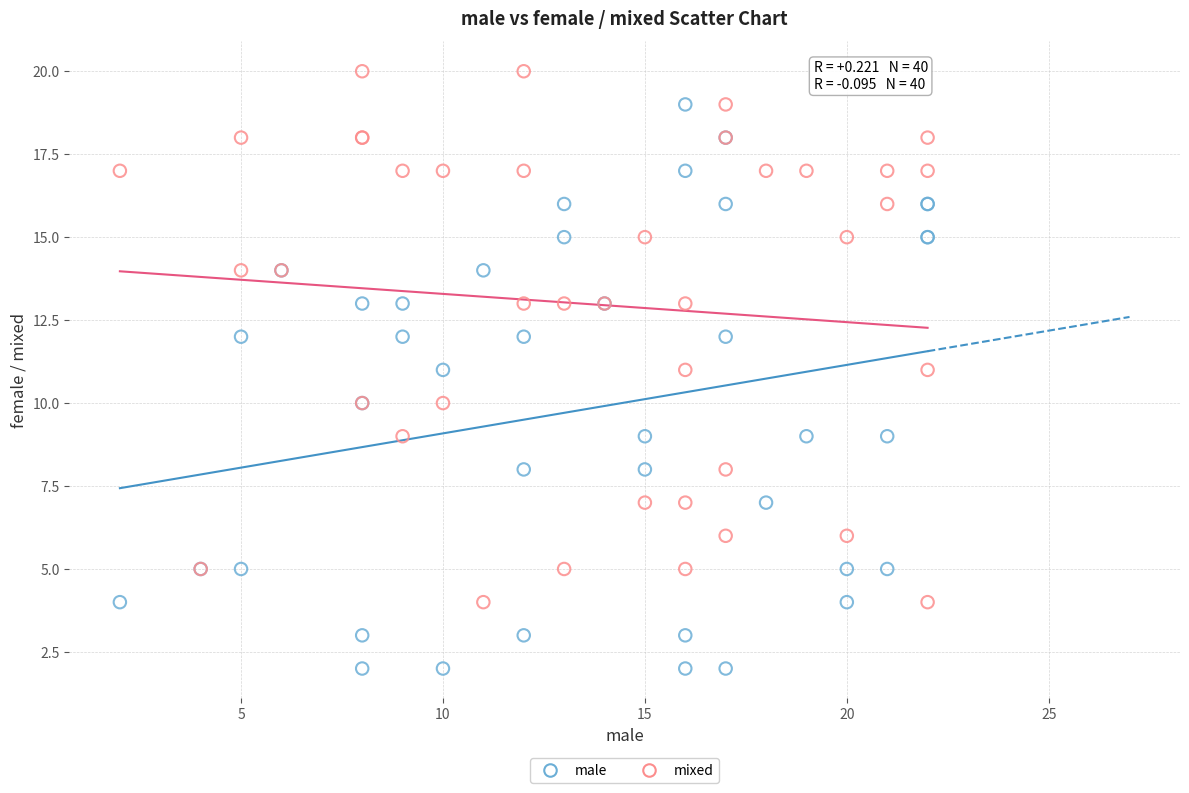

Which series has the widest spread of Y values?

male